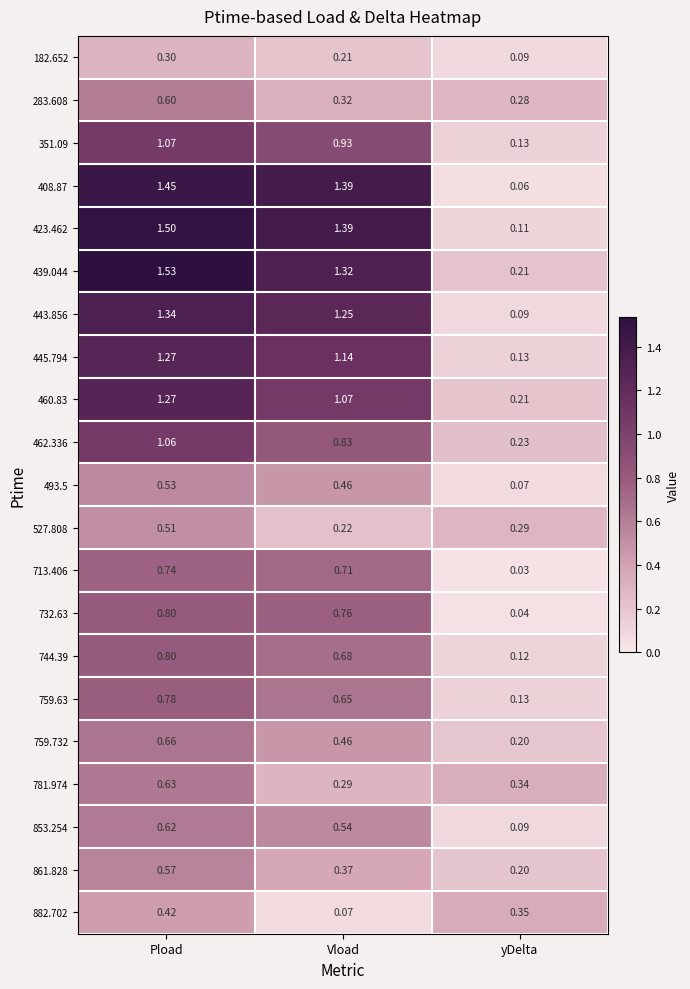

At which label is 445.794 closest to 0?

yDelta